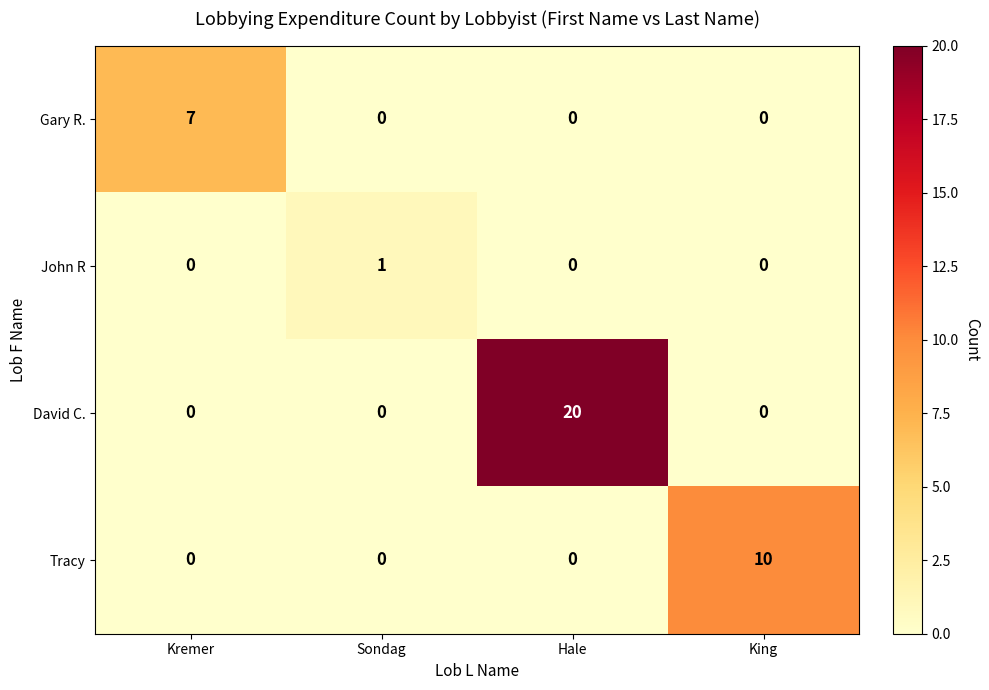

What is the spread (max minus min) of values at Hale?

20